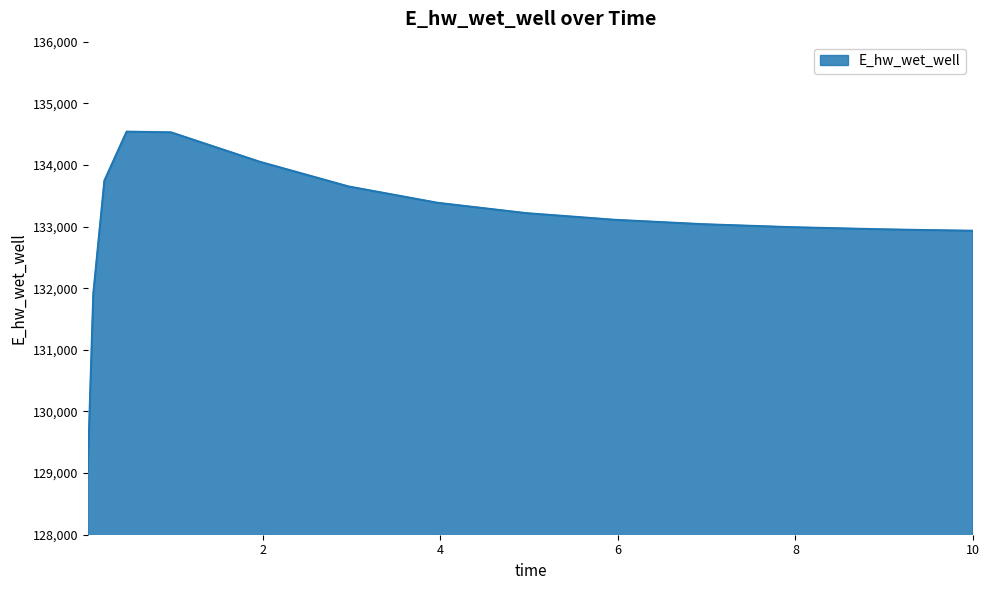

What is the smallest value displayed?

129037.4